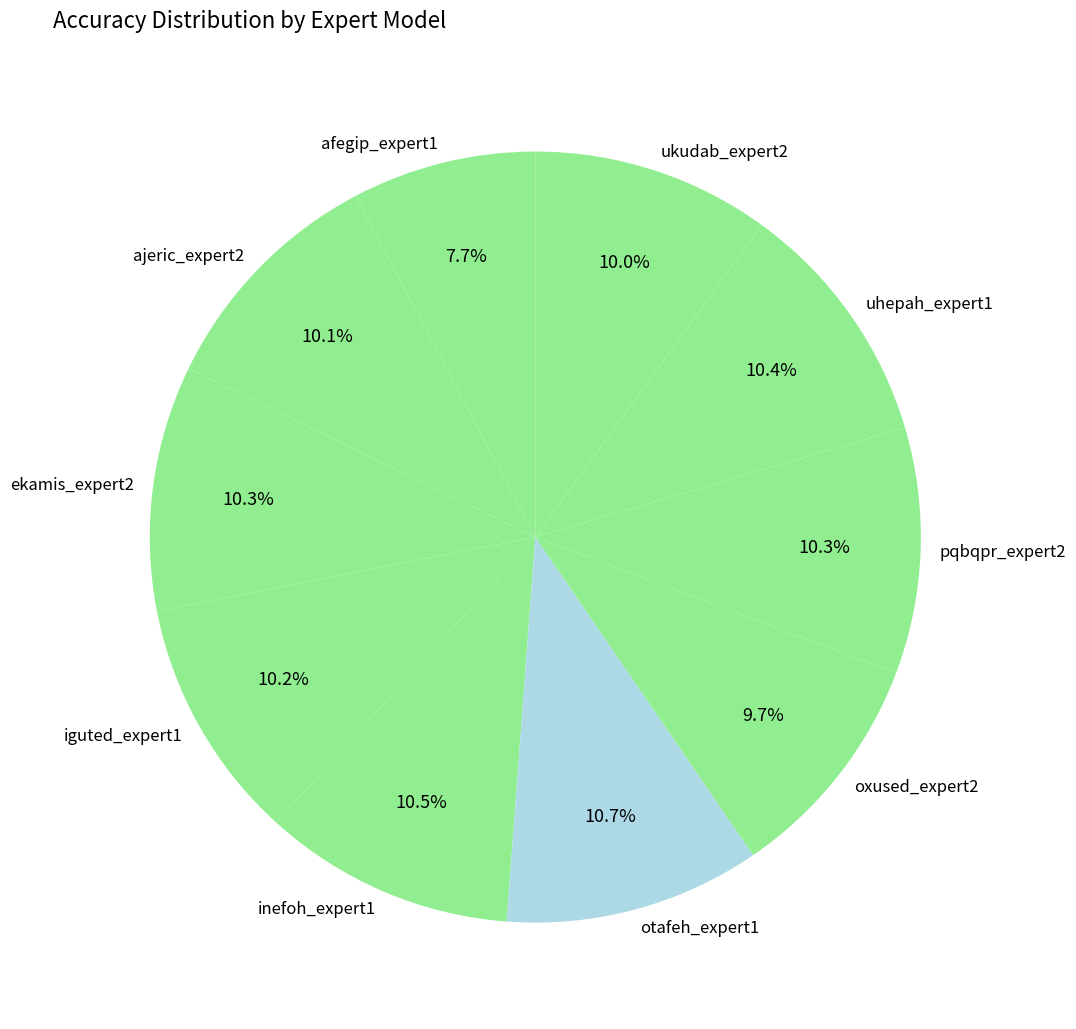

Is it true that ekamis_expert2 is 10% of the pie?

True